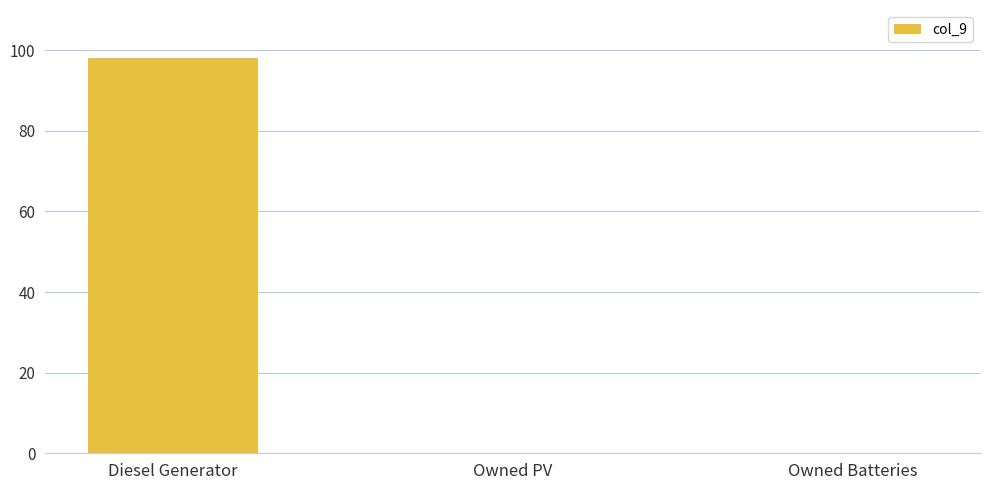

How many data points does each series have?

3